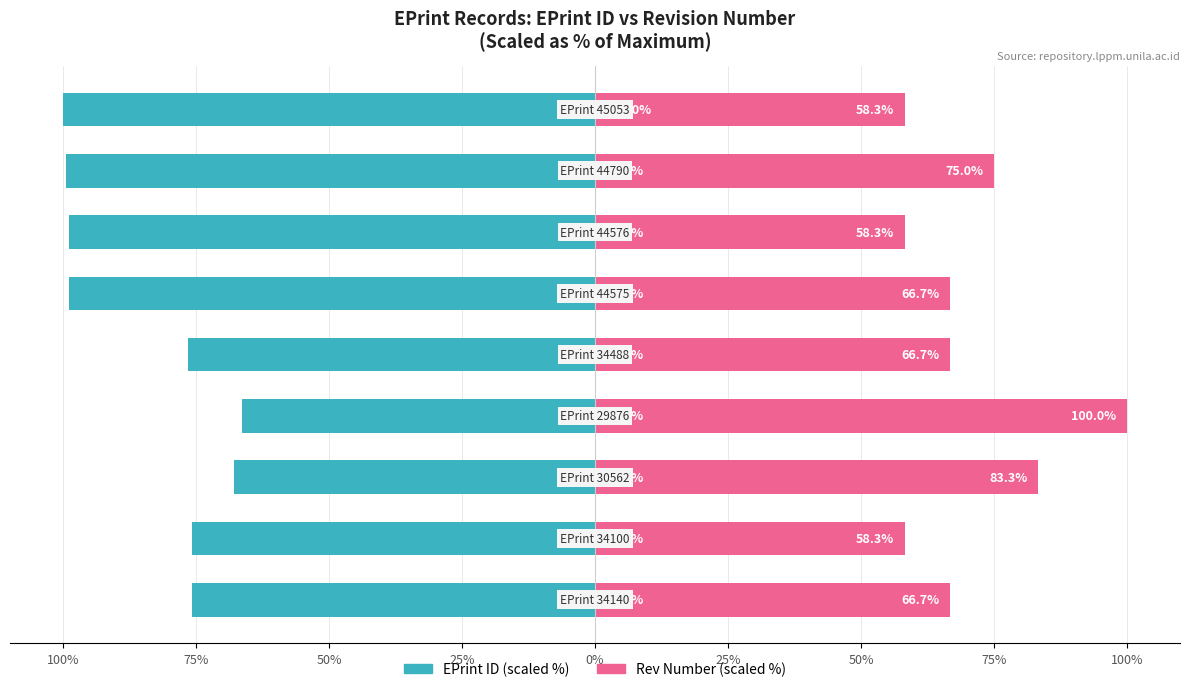

The value of Rev Number (scaled %) at 75% is 31.4. True or false?

False